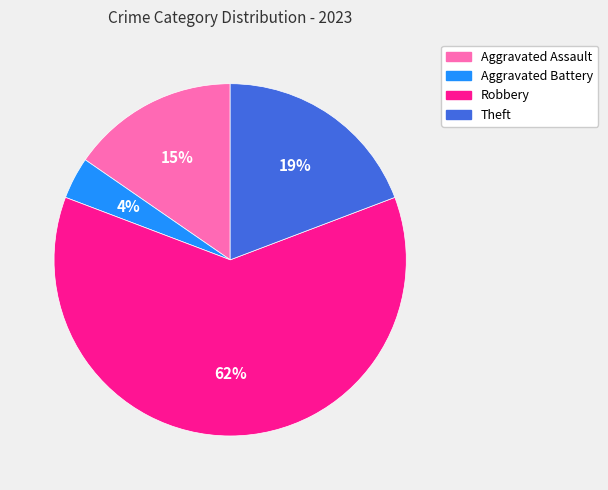

To the nearest percent, what percentage of the pie is Aggravated Assault?

15%